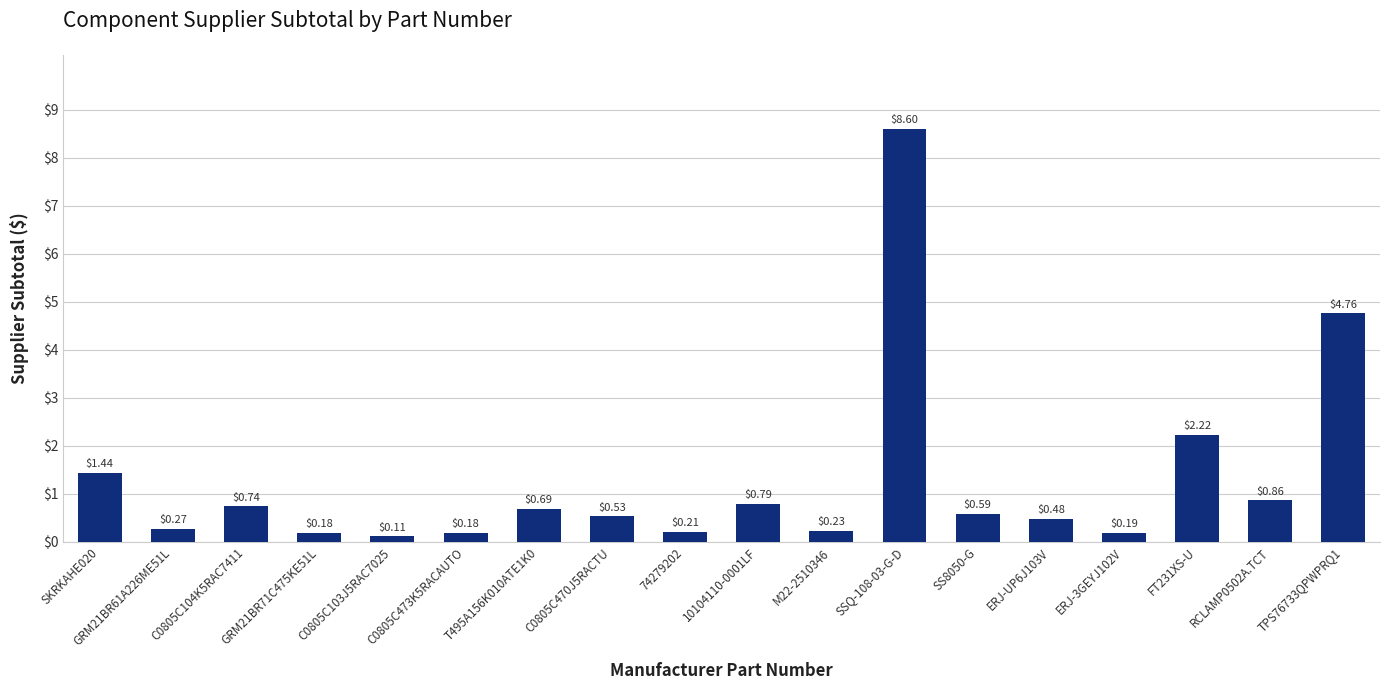

What is the difference between the maximum and minimum values?

8.5